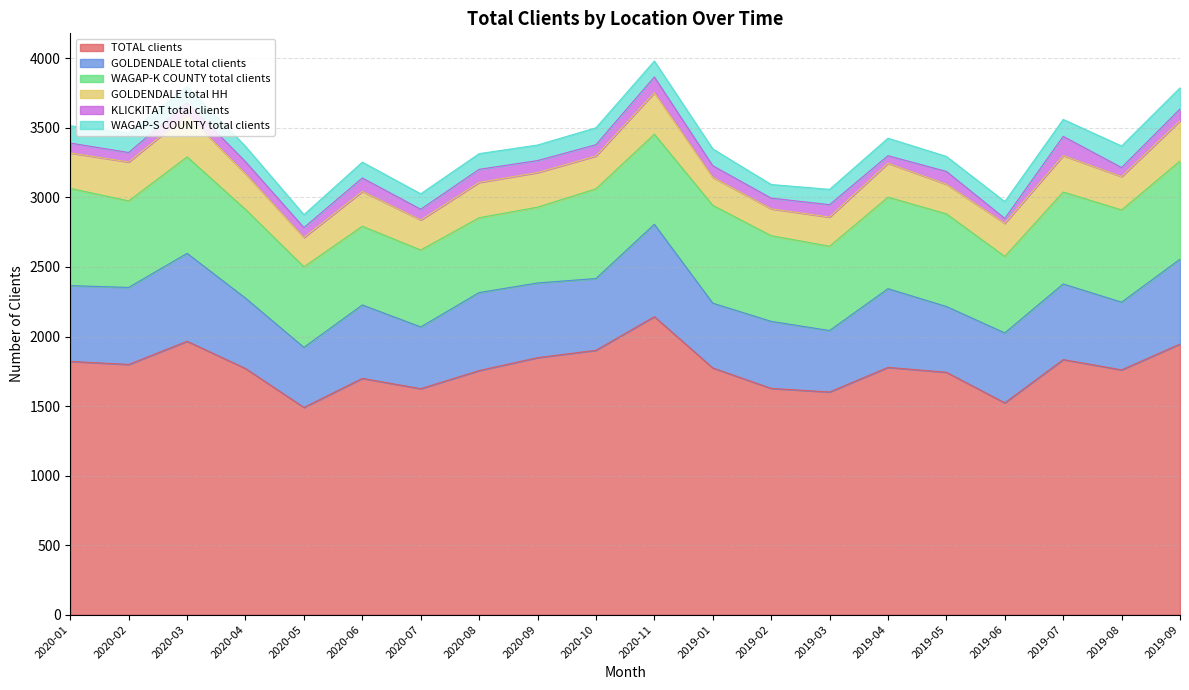

Where is TOTAL clients nearest to the value 1816?

2020-01